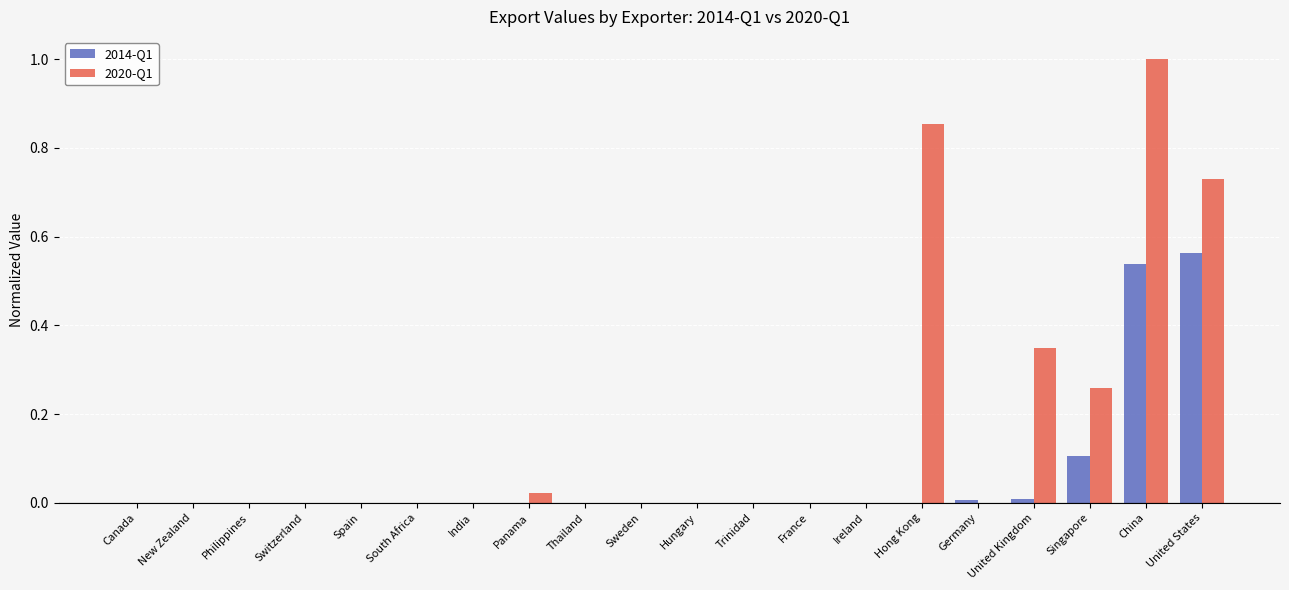

What is the sum of all 2014-Q1 values?

1.2